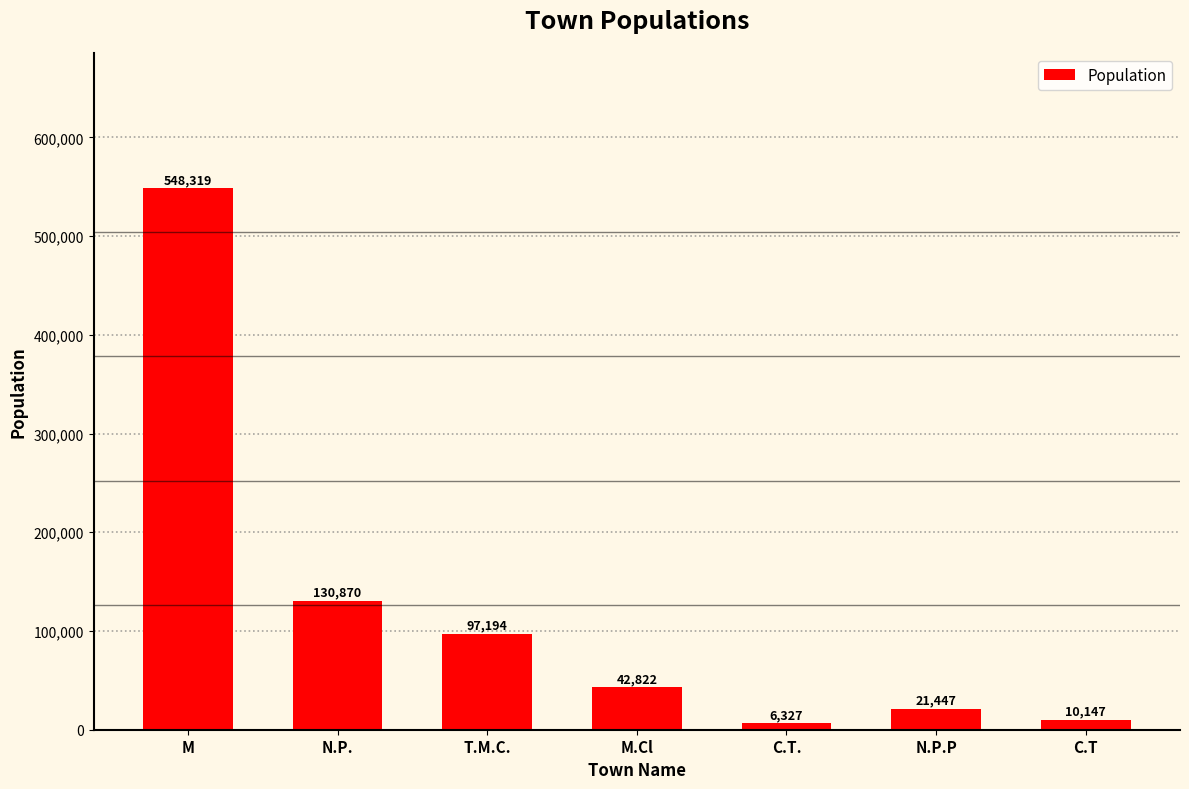

What is the label of the 4th bar from the left?

M.Cl